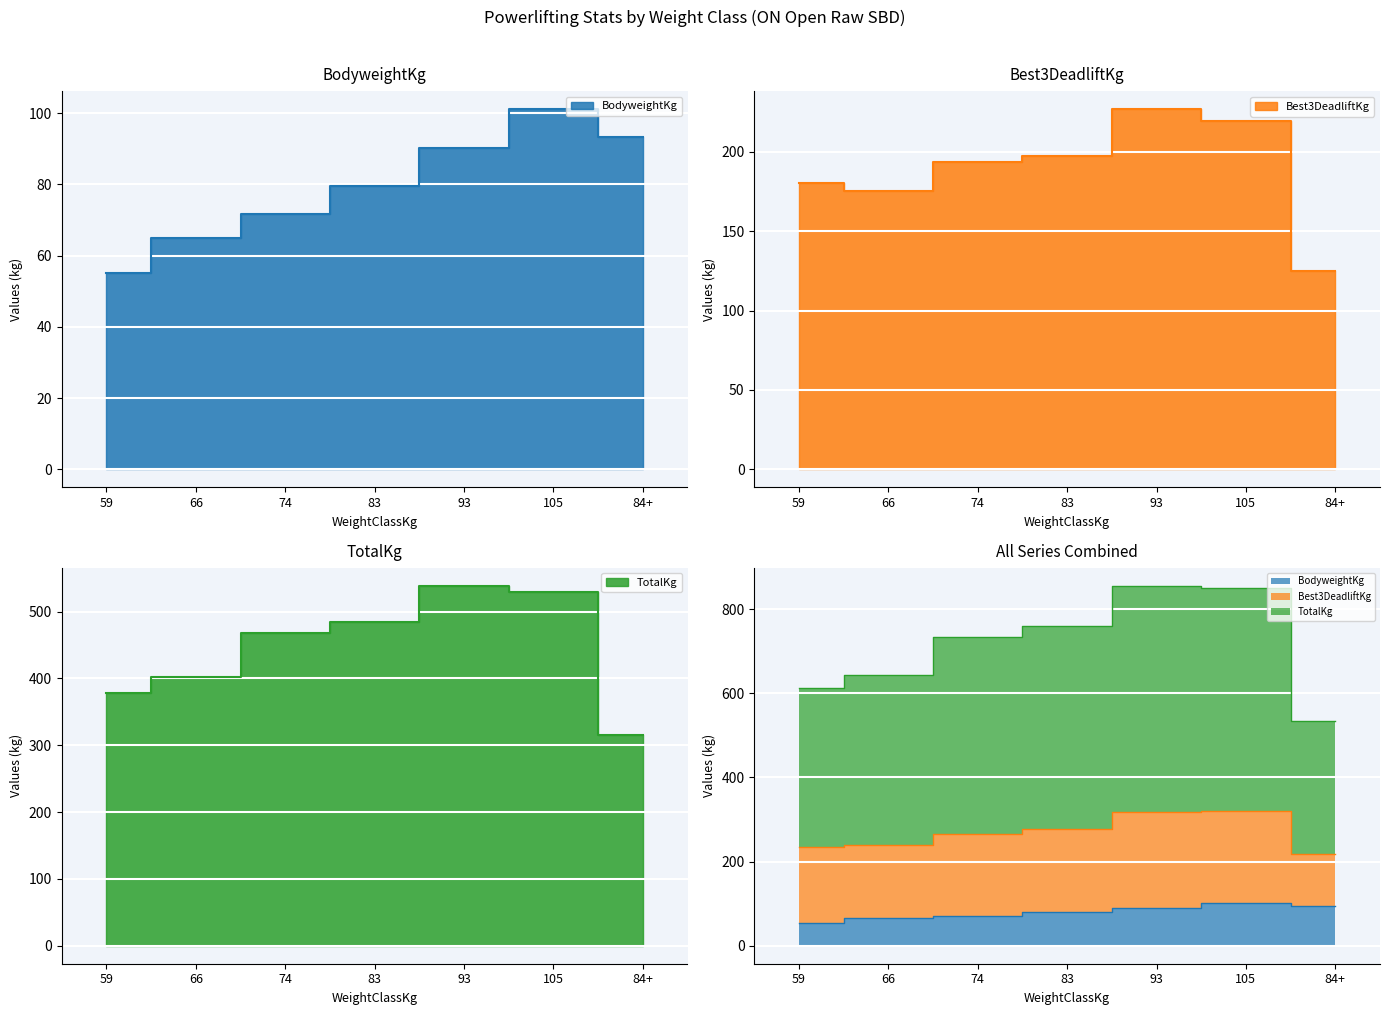

How many categories are shown in the chart?

7